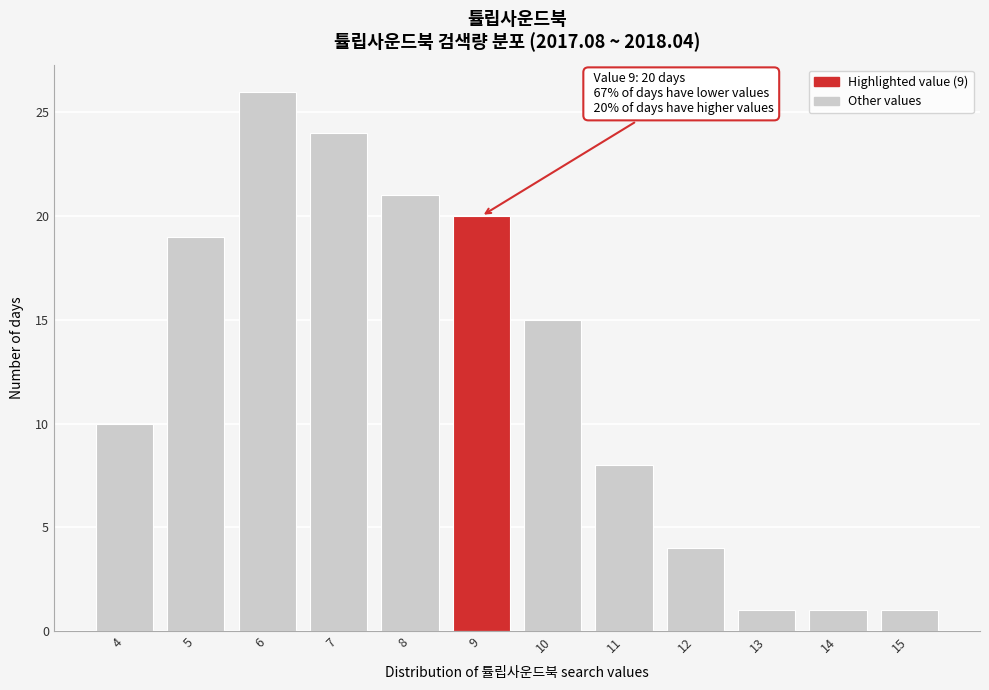

Reading right to left, transcribe all the data shown in this chart.

15=1	14=1	13=1	12=4	11=8	10=15	9=20	8=21	7=24	6=26	5=19	4=10